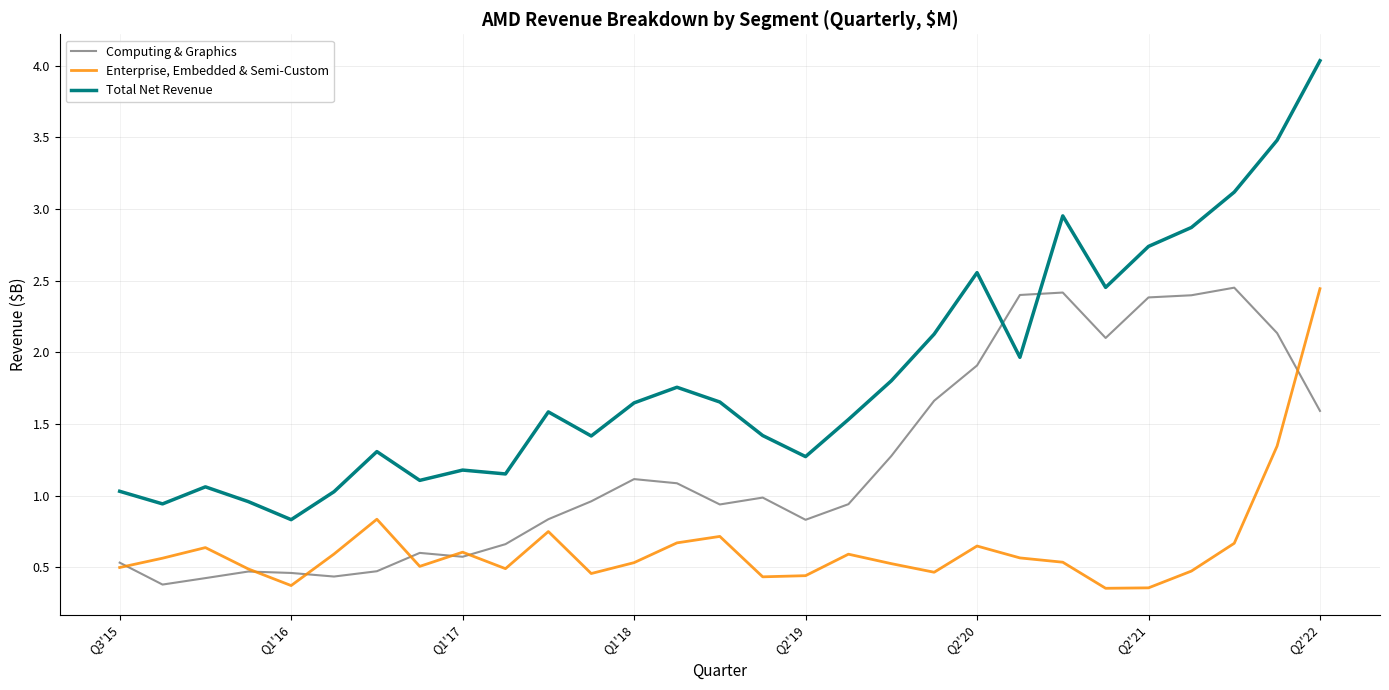

True or false: Enterprise, Embedded & Semi-Custom and Total Net Revenue intersect in this chart.

False